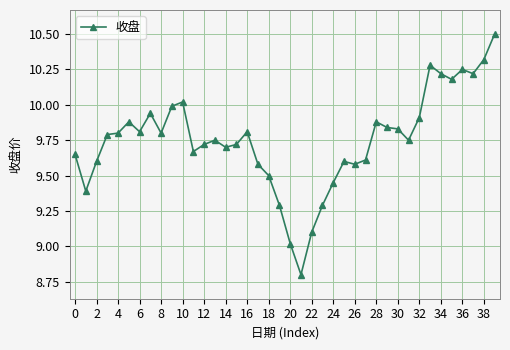

True or false: the data has more than 1 interior local peaks.

True